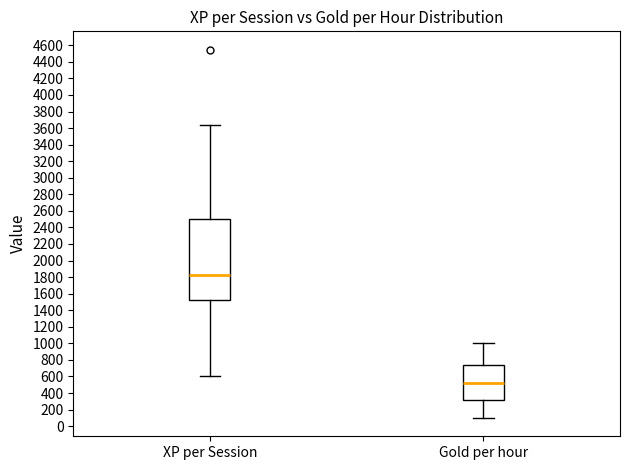

Reading left to right, transcribe this box plot: for each box, give where its median line is, the range the box spans, and where its two whiskers end, as read against the y-axis. The values are not printed on the chart, so give them approximately, as read against the axis.

XP per Session: median 1820, box 1520 to 2500, whiskers 600 to 3640
Gold per hour: median 520, box 320 to 740, whiskers 100 to 1000